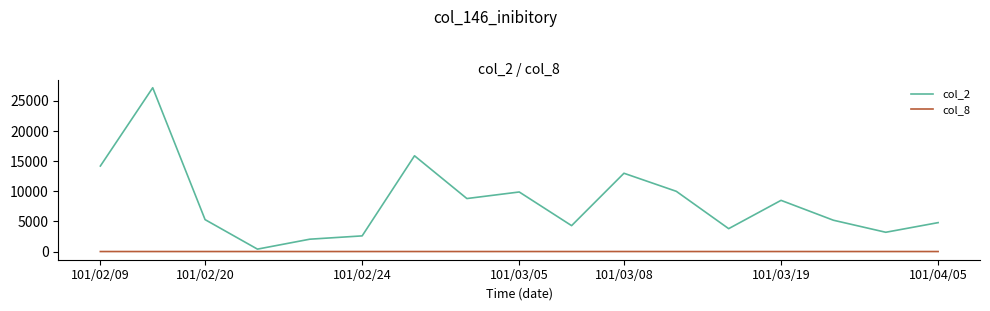

In col_2, how many points are higher than both neighbors (excluding endpoints)?

5